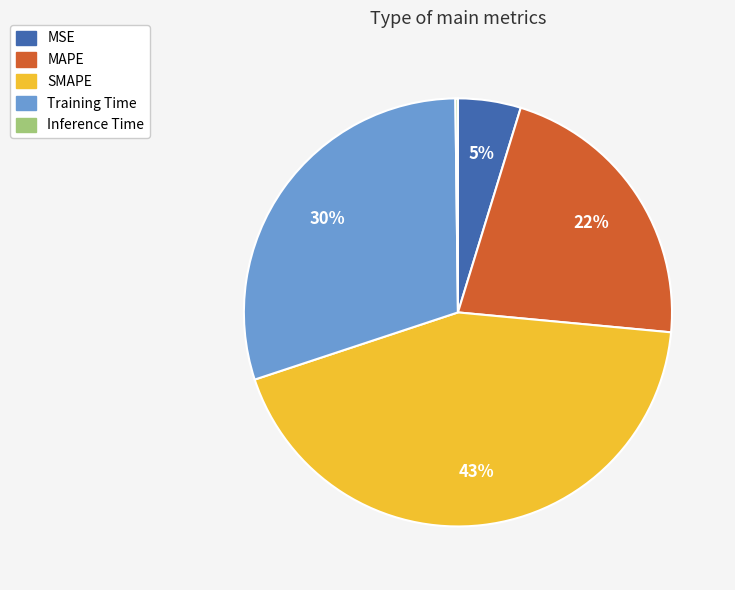

To the nearest percent, what is the average slice percentage?

20%